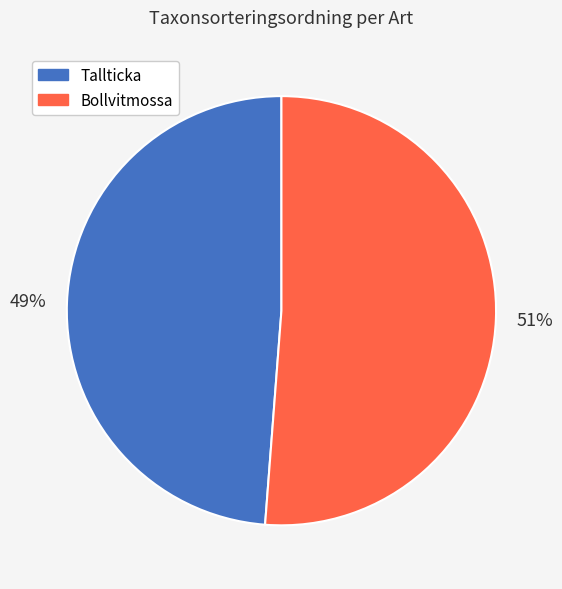

Rank the categories by value from lowest to highest.

Tallticka, Bollvitmossa